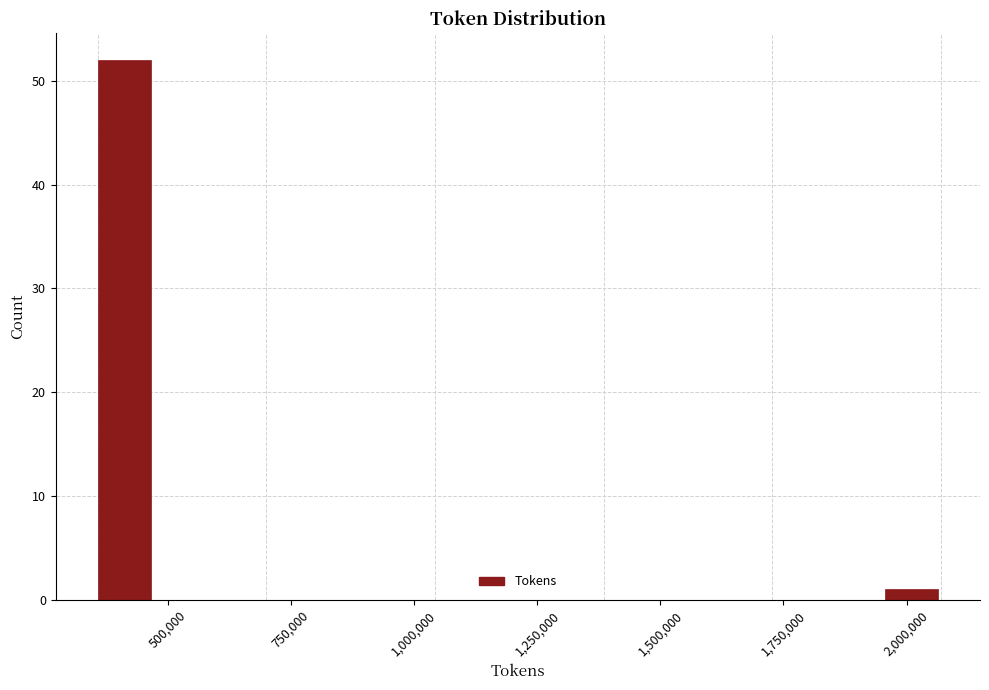

Read against the x-axis, roughly where is the centre of the tallest bar?

400000